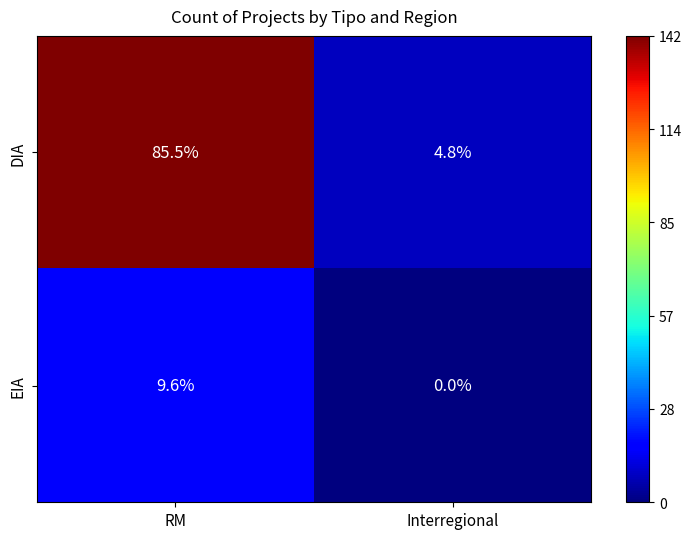

Is it true that DIA equals 4.8 at Interregional?

True